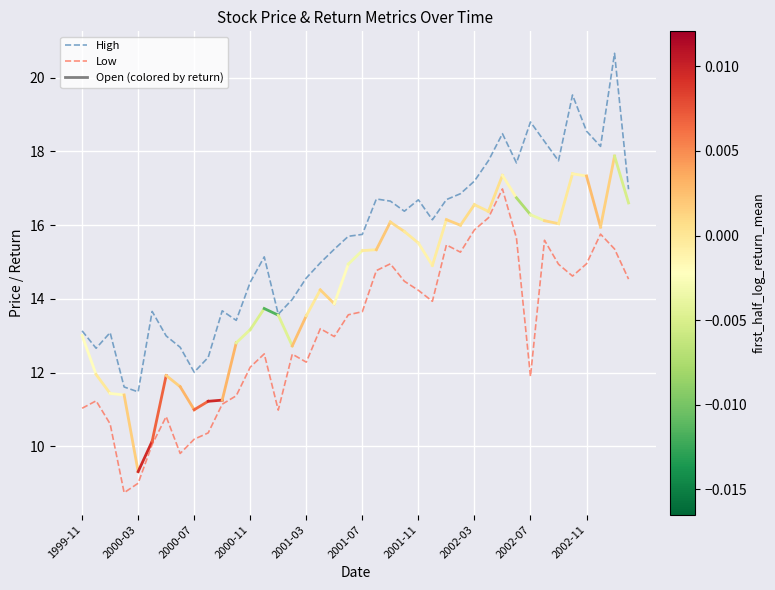

True or false: Low and High cross at least once.

False